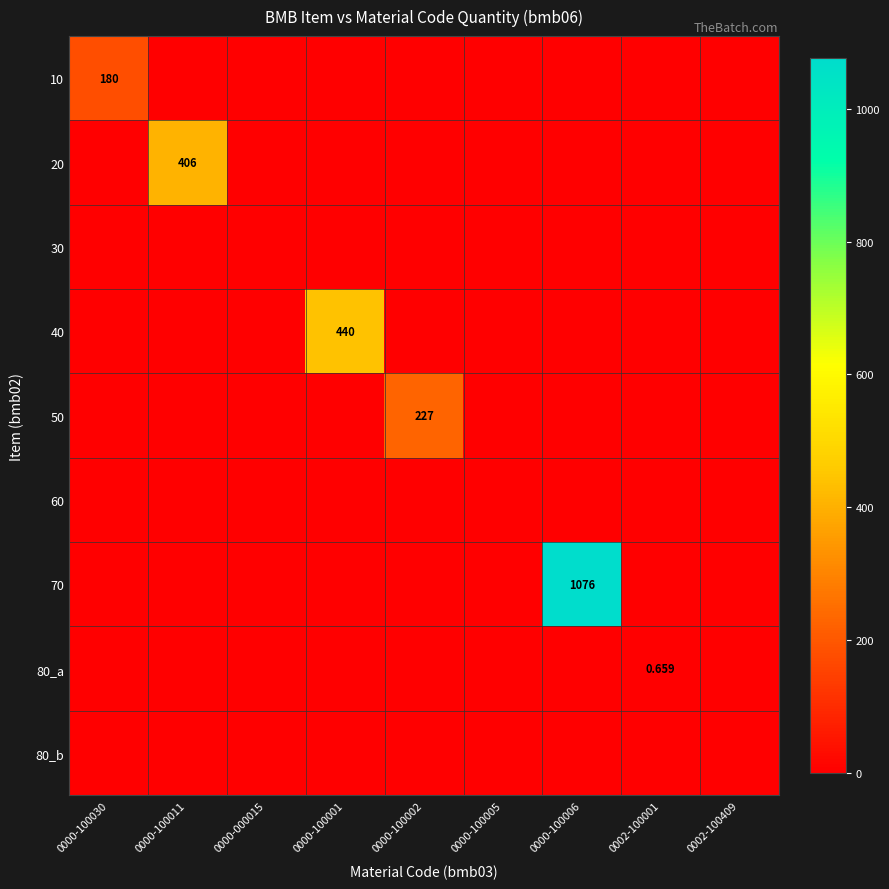

Is the value of 60 at 0000-100001 greater than the value of 10 at 0000-100030?

No